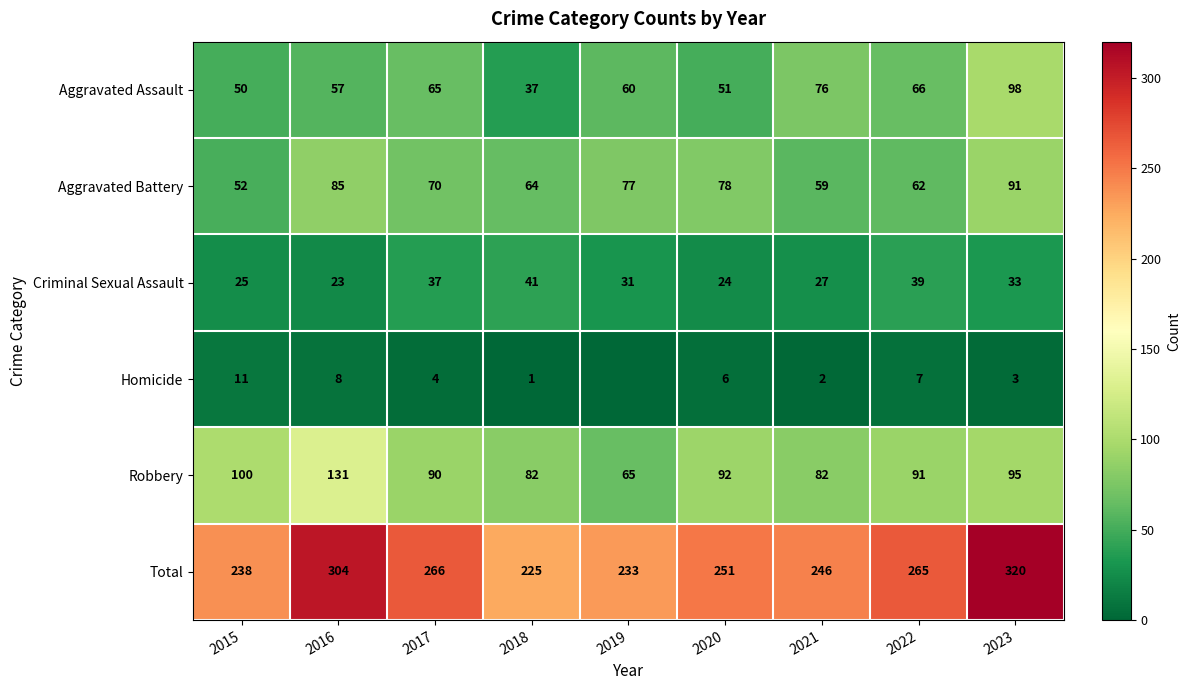

Where does the Robbery series first go above 91?

2015